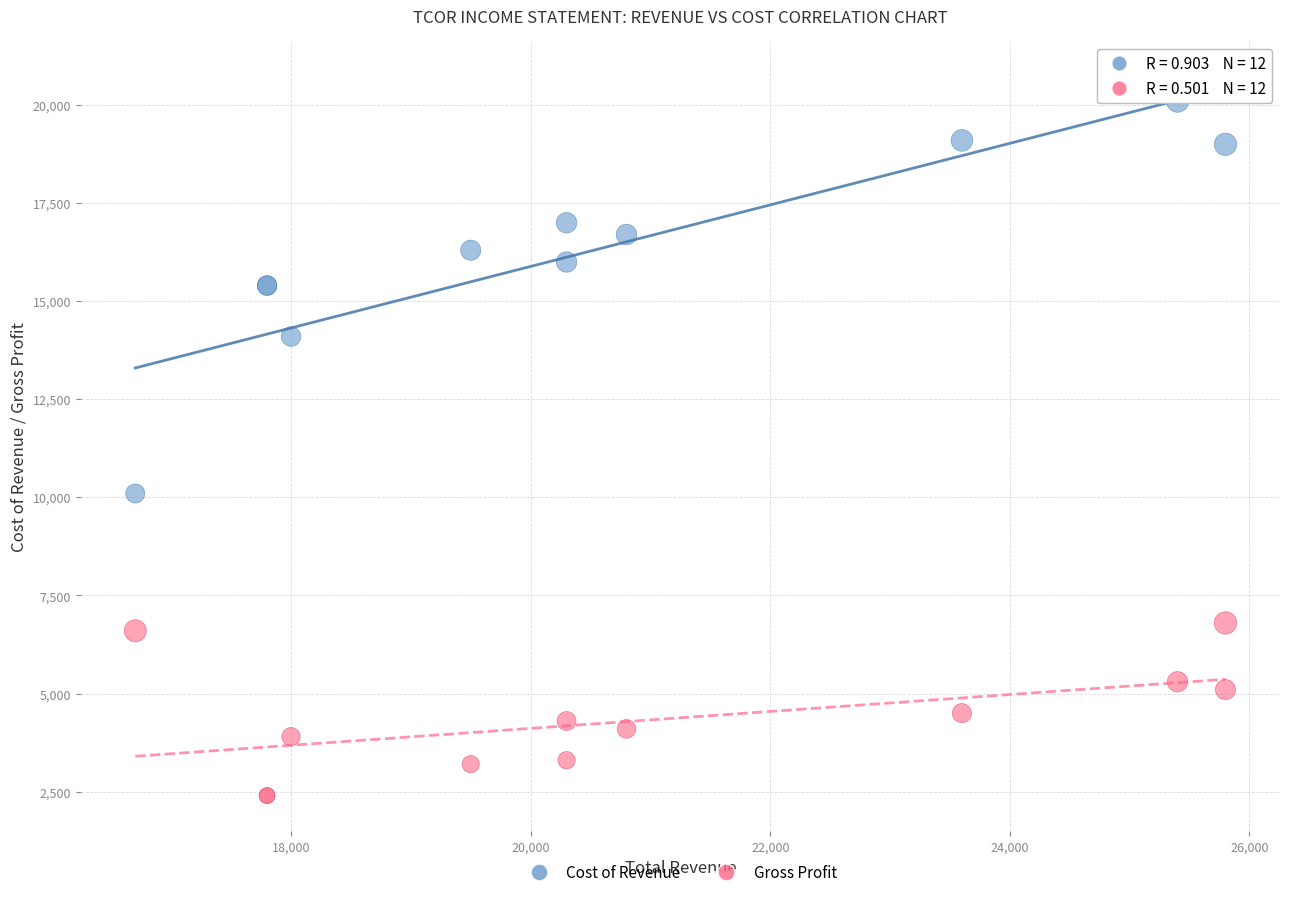

Which series has the widest spread of Y values?

Cost of Revenue